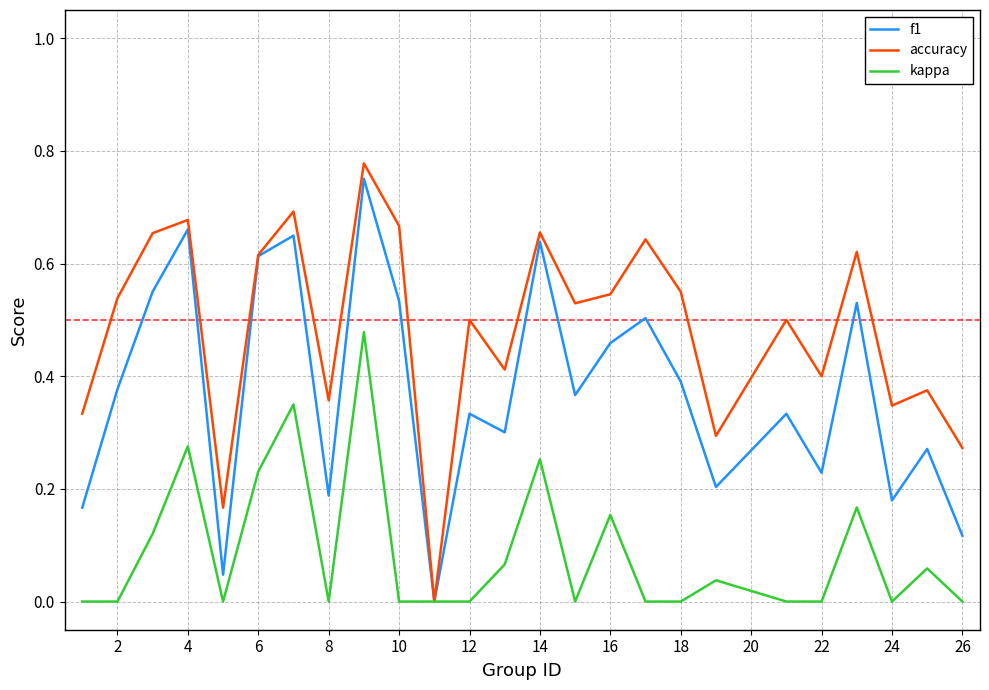

What is the sum of all f1 values?

9.4